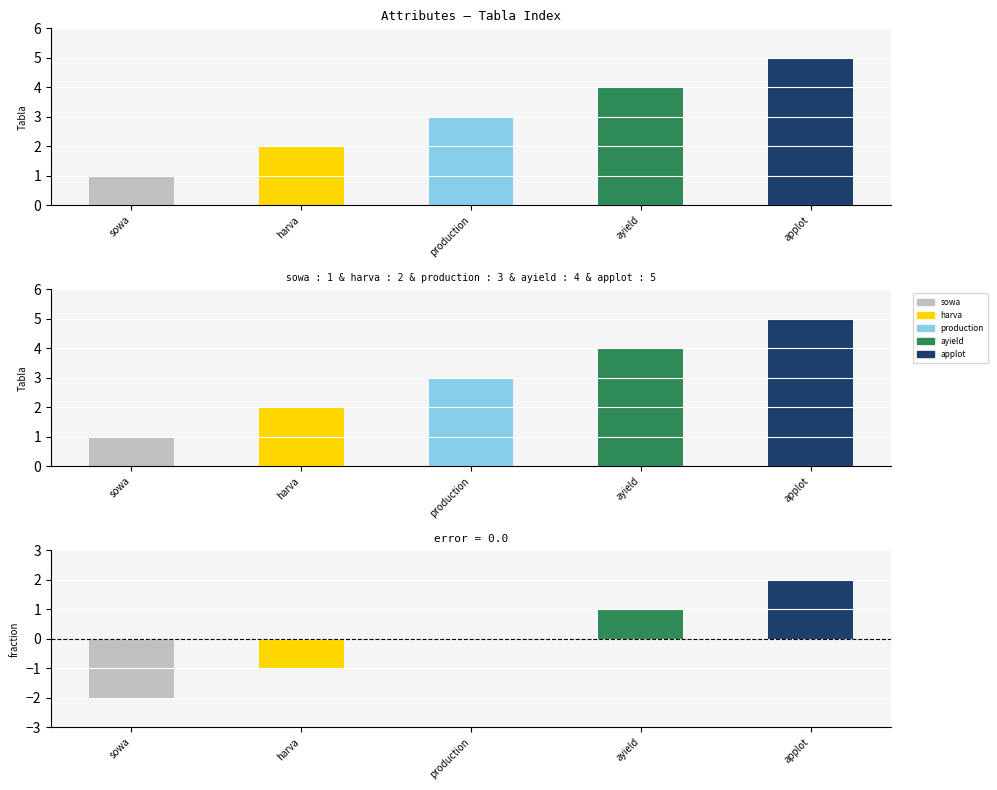

What is the difference between the second highest and second lowest values in the production series?

2